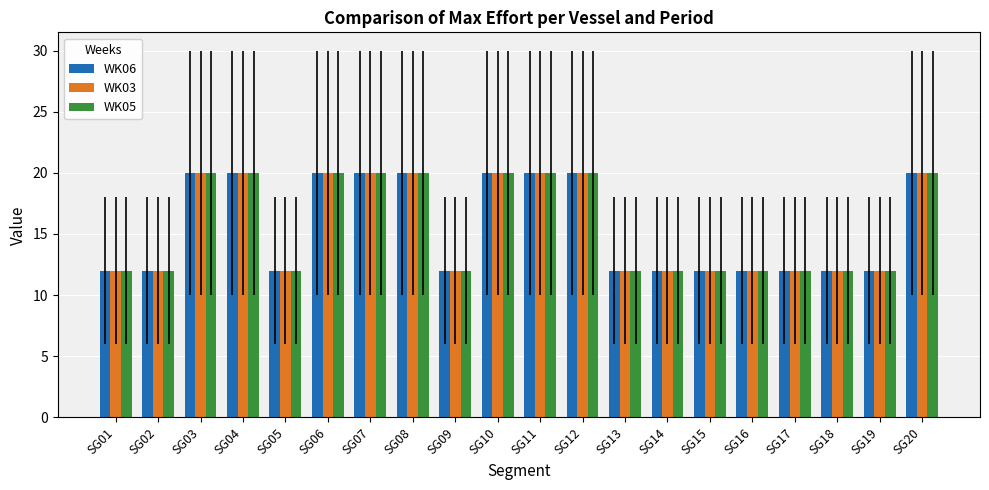

The value of WK05 at SG12 is 20. True or false?

True